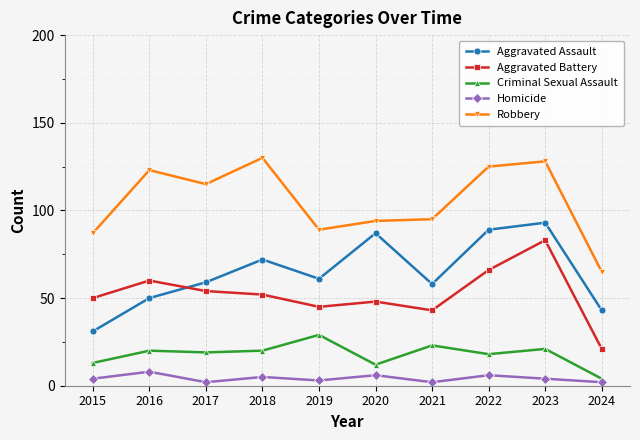

What is the spread (max minus min) of values at 2018?

125